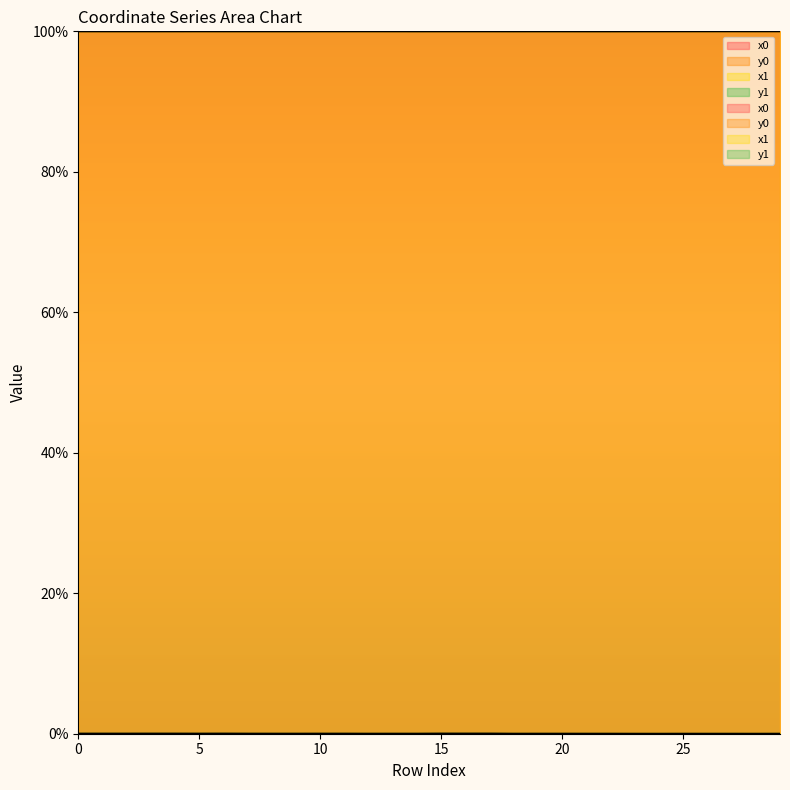

Which has a higher value, 17 or 24?

24